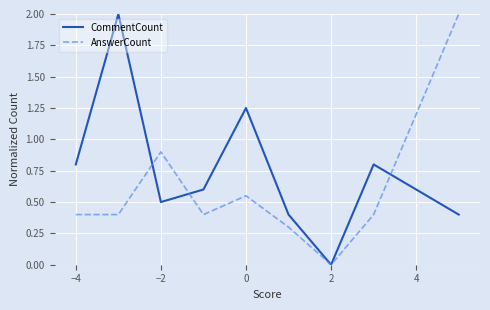

What is the sum of all CommentCount values?

6.8